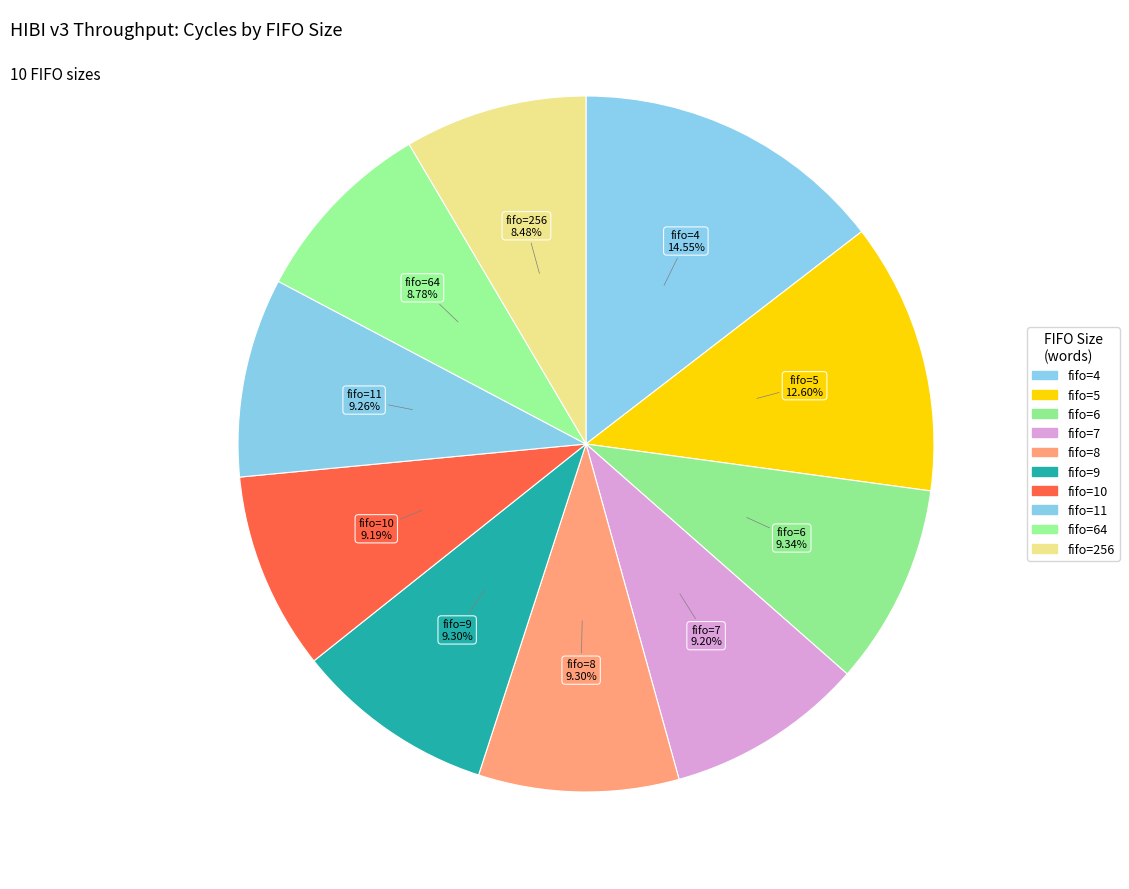

Rank the categories by value from highest to lowest.

4, 5, 6, 8, 9, 11, 7, 10, 64, 256